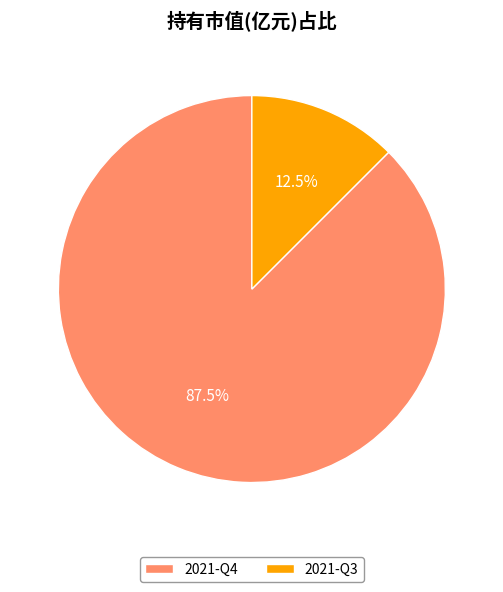

How many segments does this pie chart have?

2